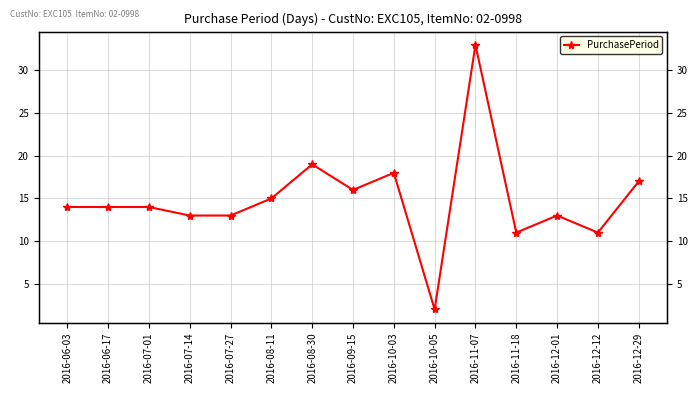

The value at 2016-06-03 is 22. True or false?

False